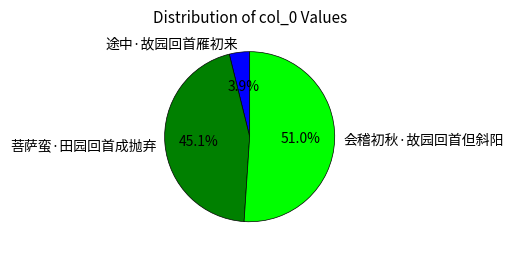

Approximately how many times larger is the value at 菩萨蛮·田园回首成抛弃 compared to 会稽初秋·故园回首但斜阳?

0.9